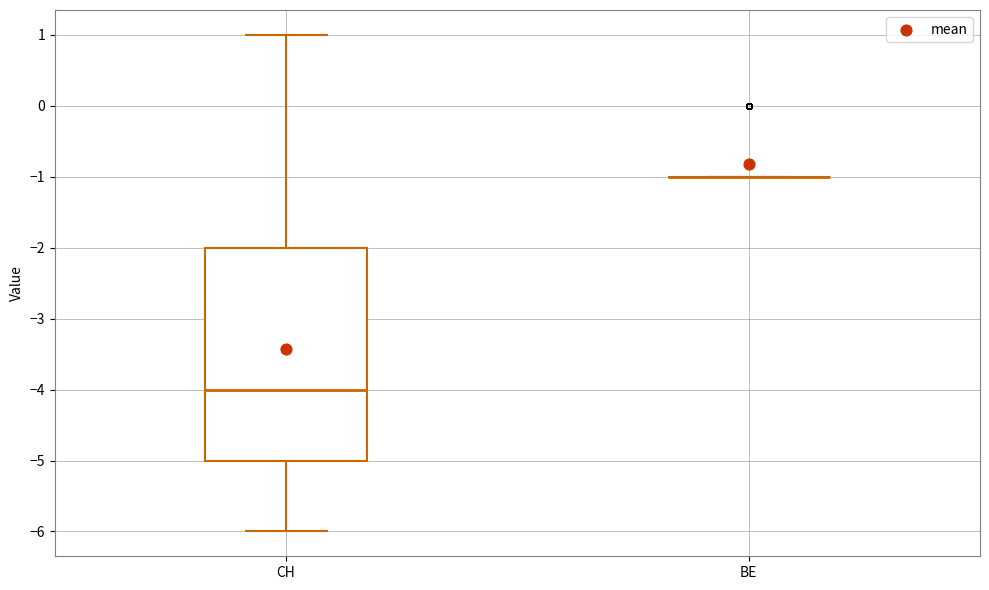

Comparing the boxes themselves (not the whiskers), which one is the tallest?

CH